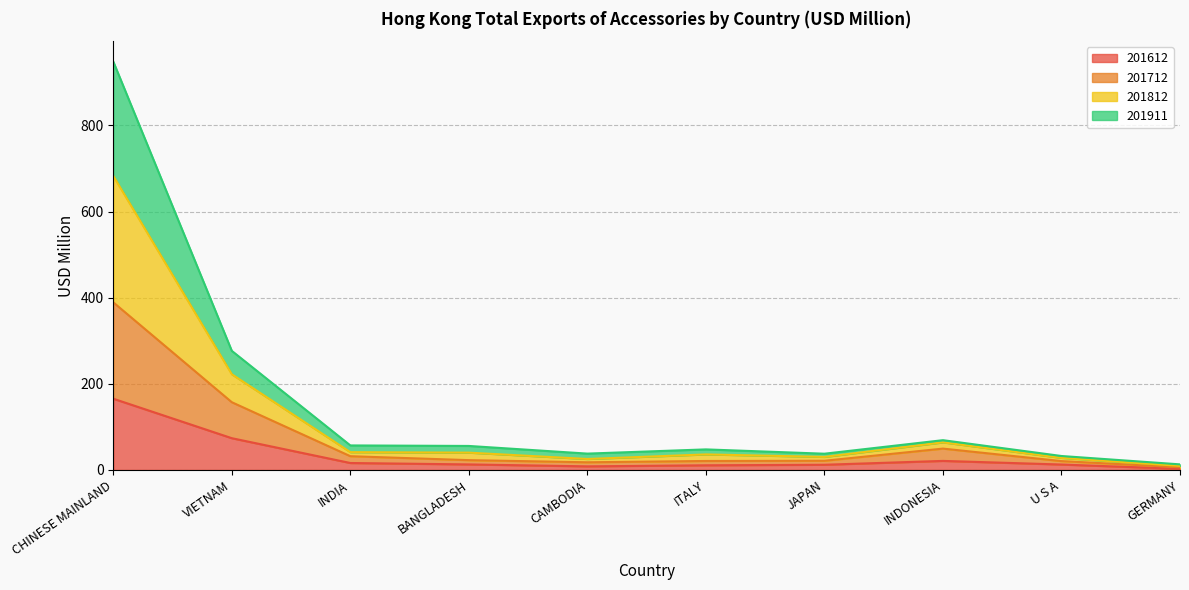

True or false: 201911 and 201612 intersect in this chart.

False